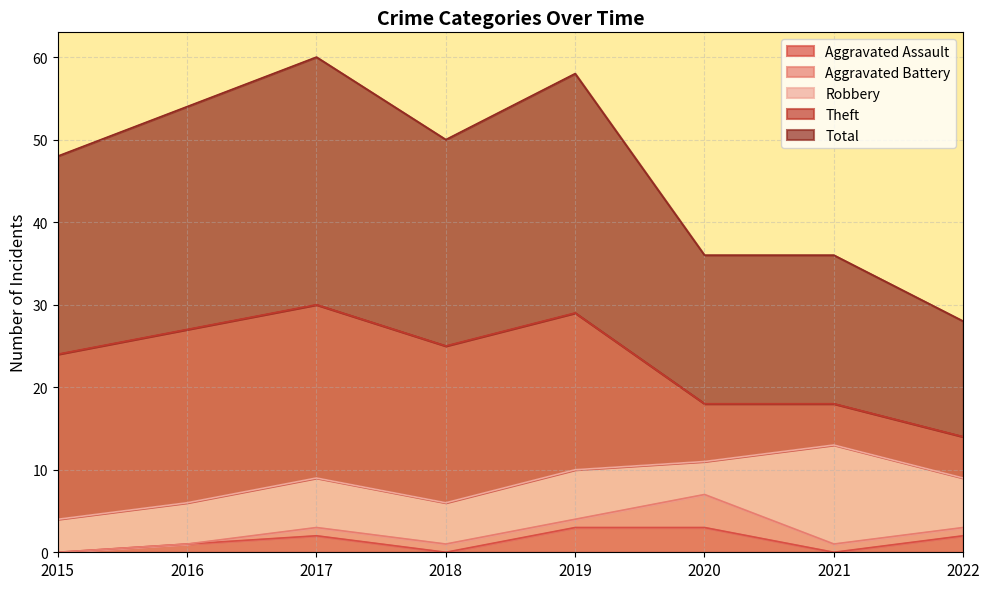

What are all the series names shown in the legend?

Aggravated Assault, Aggravated Battery, Robbery, Theft, Total